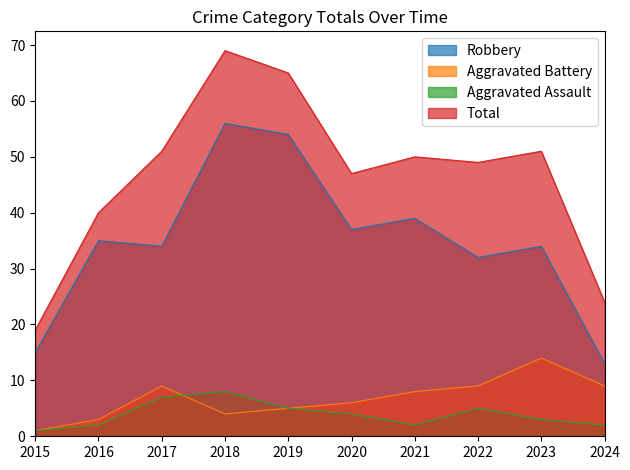

Which has a higher value, 2019 or 2024?

2019